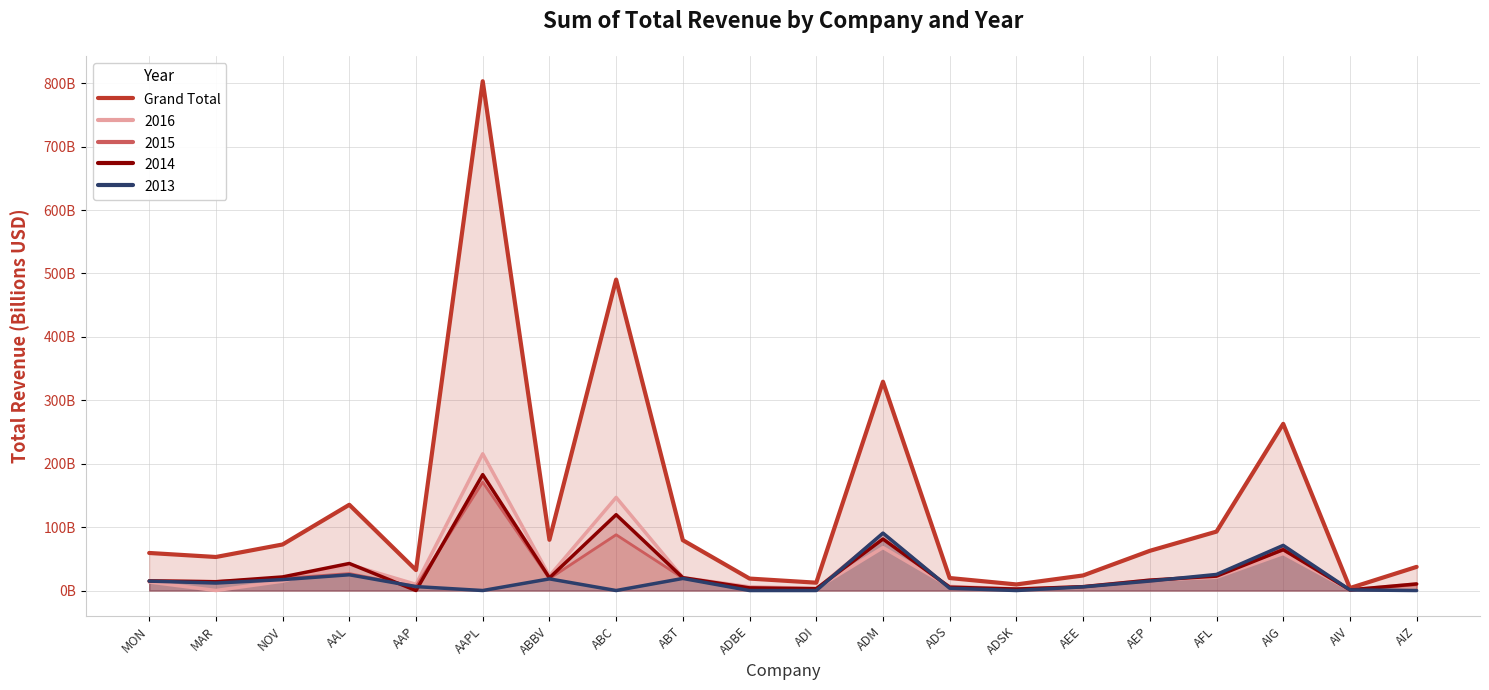

Count the number of values greater than 62.

10